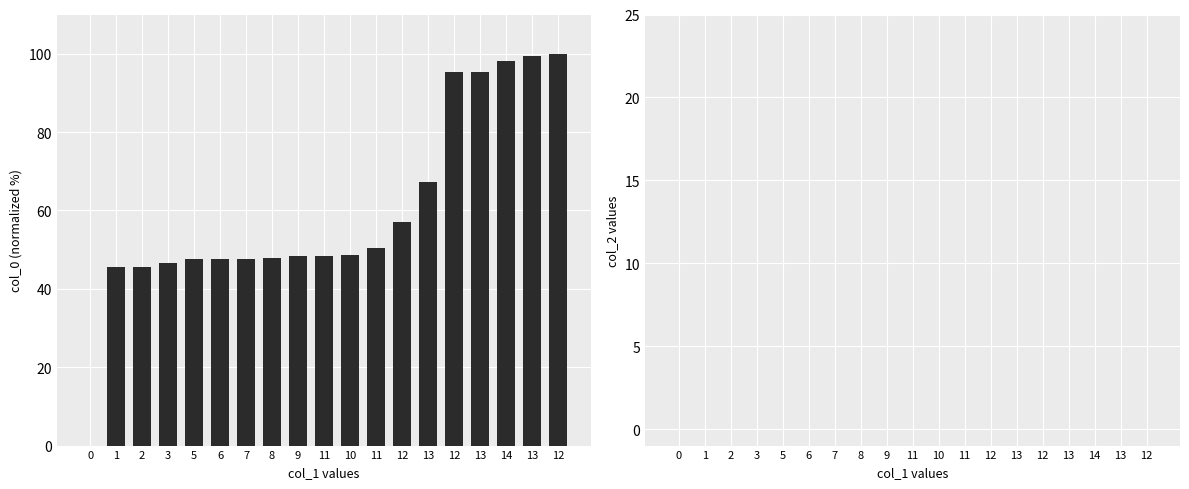

Are the bars grouped side by side (vs. stacked)?

No